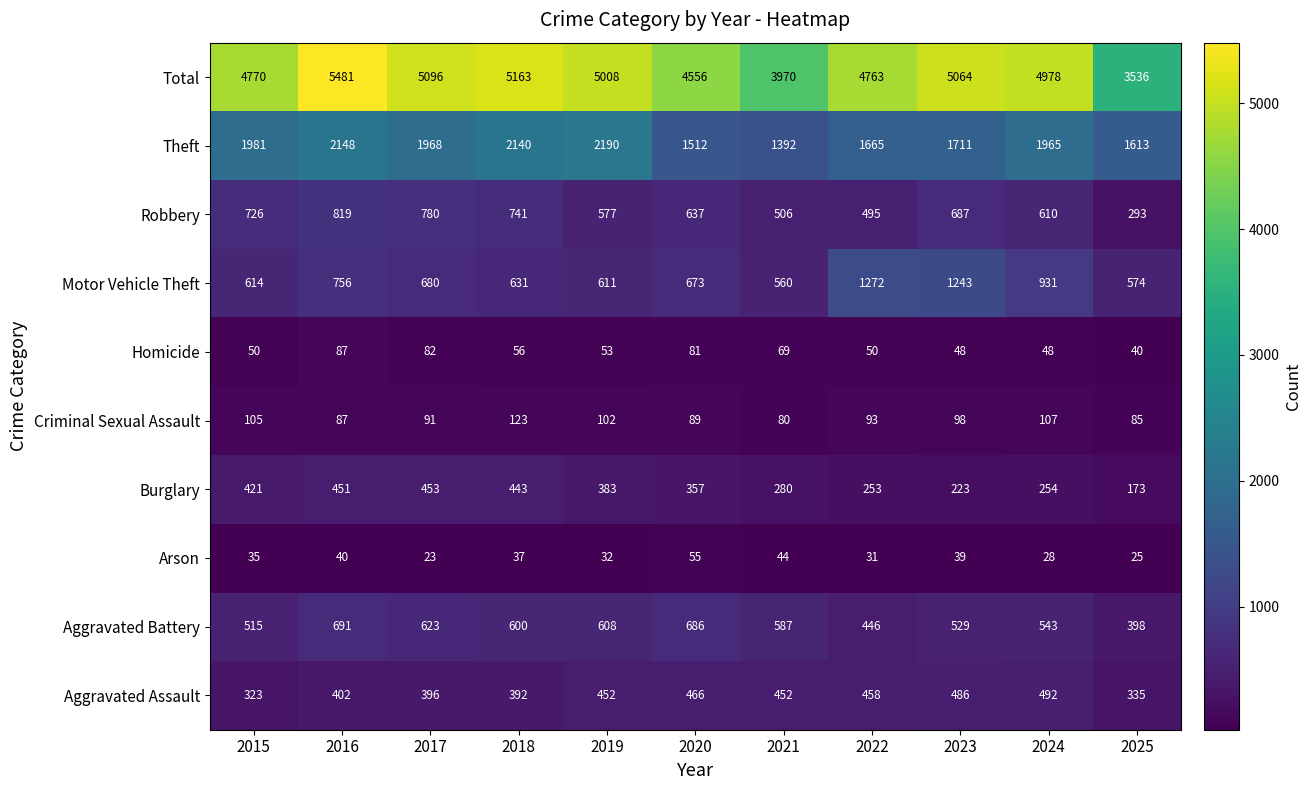

What is the sum of the Arson values at 2019 and 2024?

60